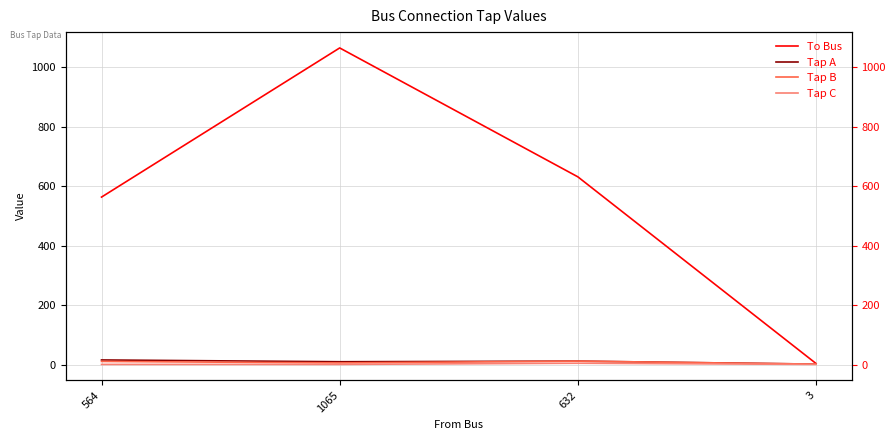

List the labels in order of Tap C value, largest first.

632, 564, 1065, 3